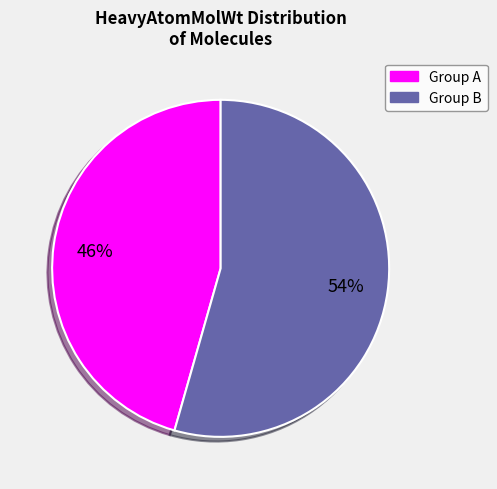

To the nearest percent, what is the average slice percentage?

50%